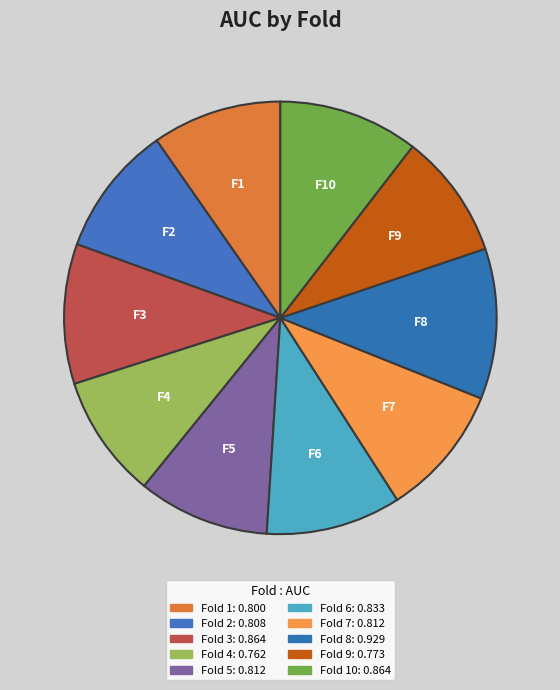

Count the number of slices in the pie.

10